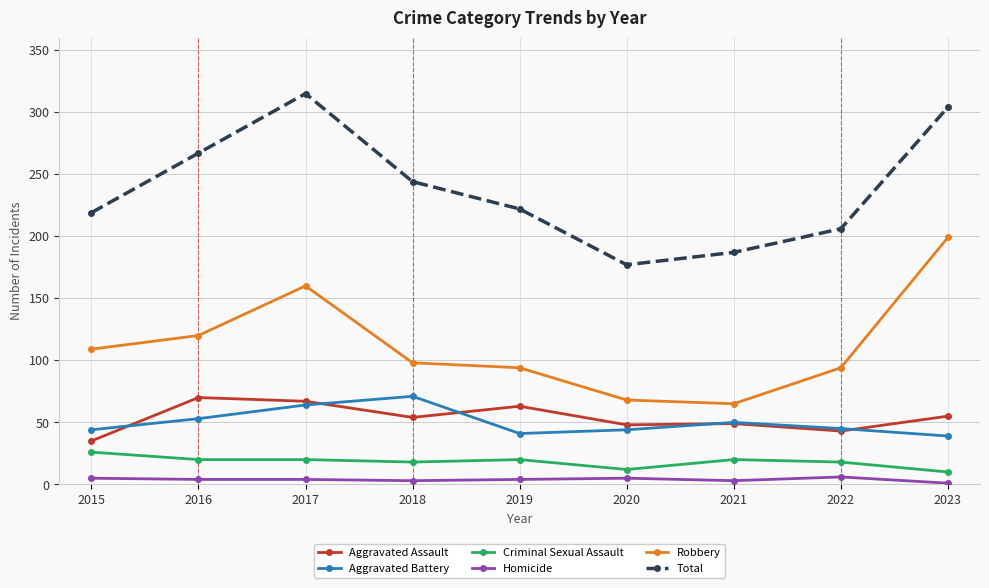

How many lines are shown in the chart?

6